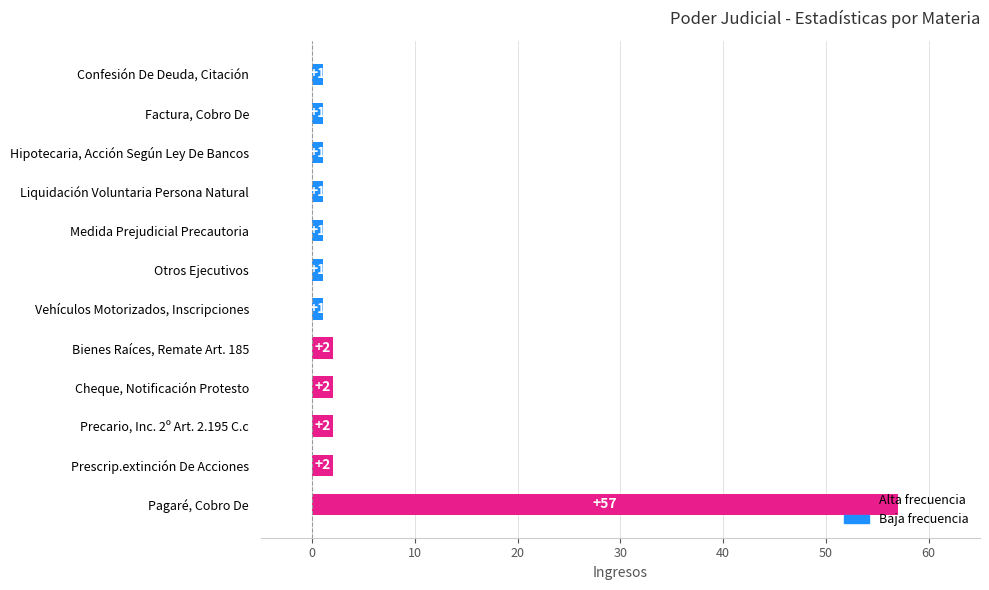

What is the sum of all values?

72